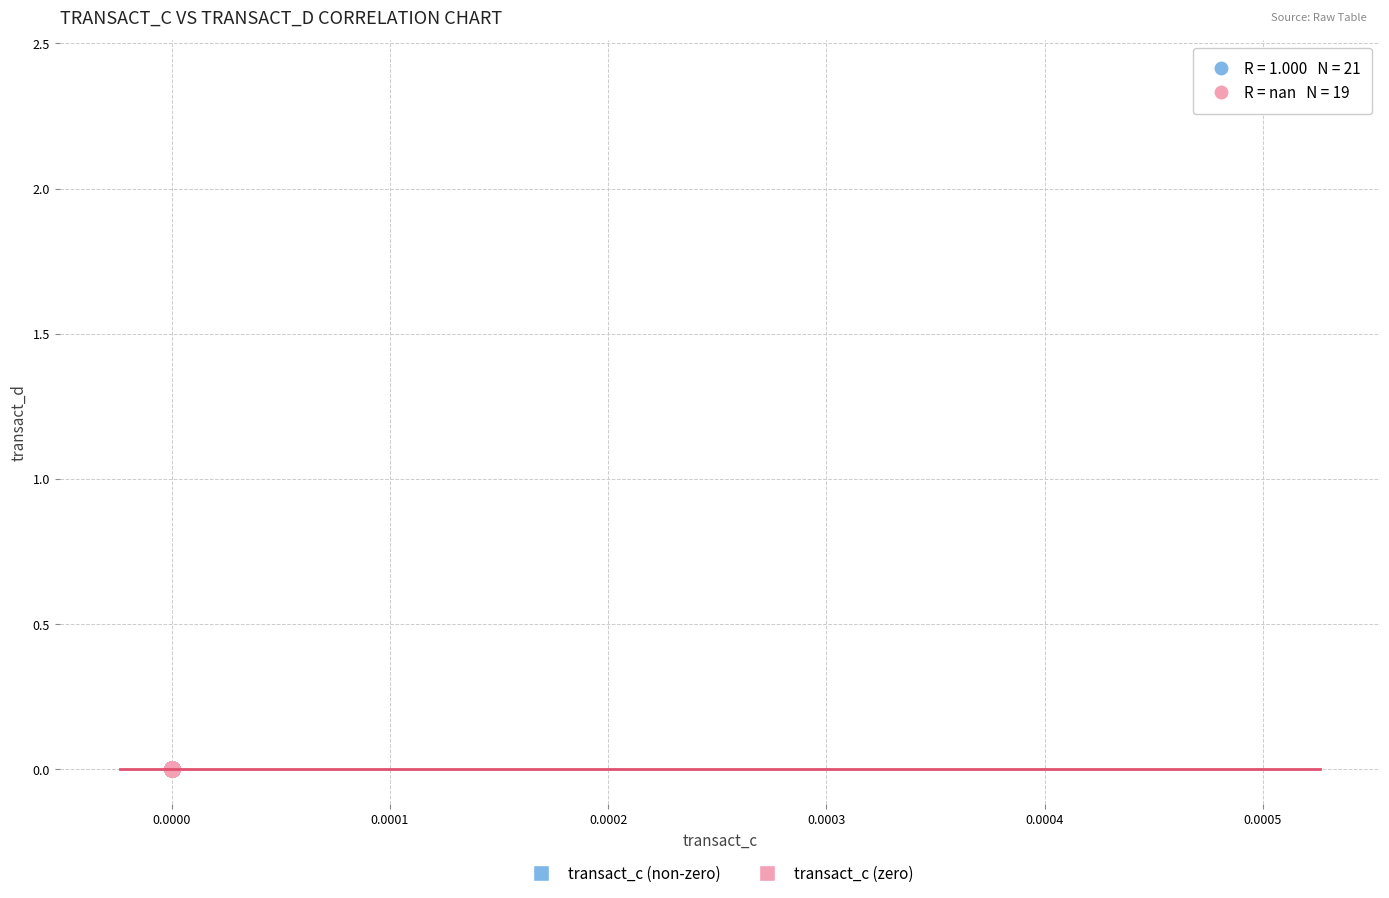

Which series reaches the maximum Y coordinate?

transact_c (non-zero)